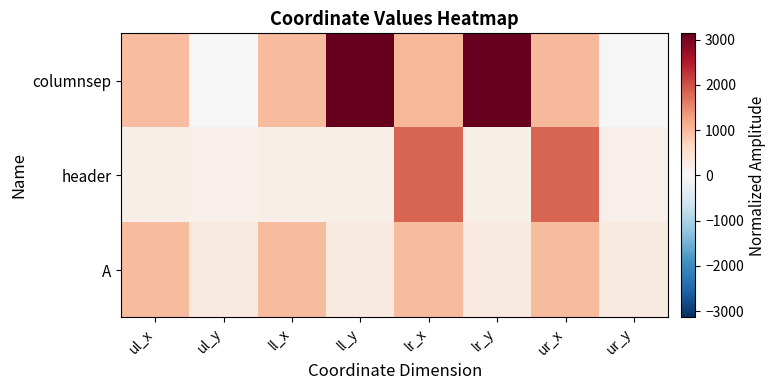

At which category does the chart reach its minimum across all series?

ul_y